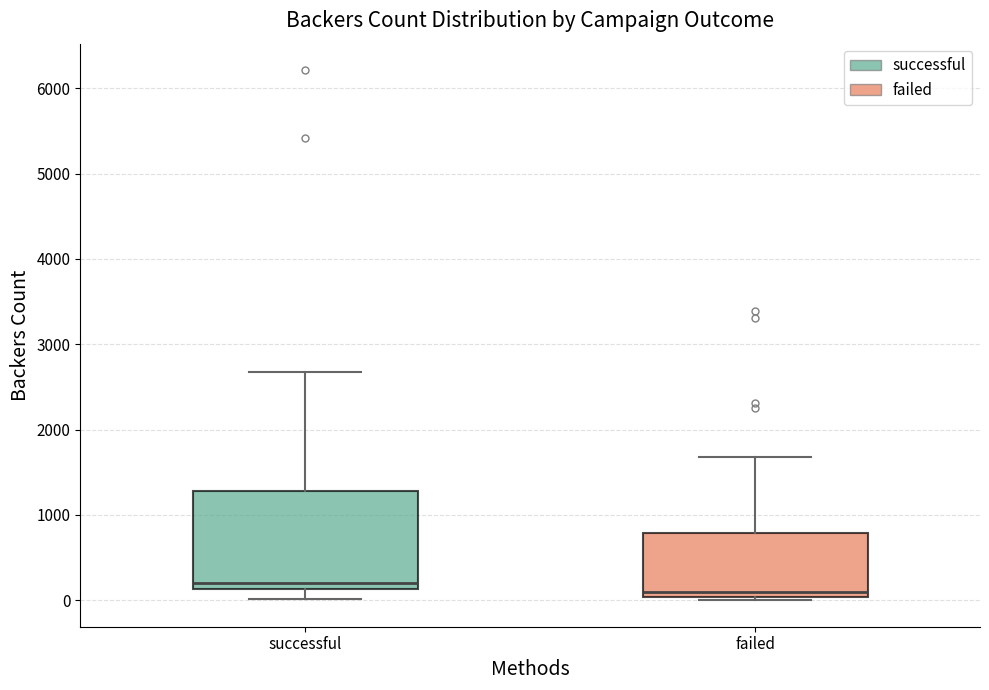

Where does the median line of the box for successful sit on the y-axis? The values are not printed on the chart, so give them approximately, as read against the axis.

200